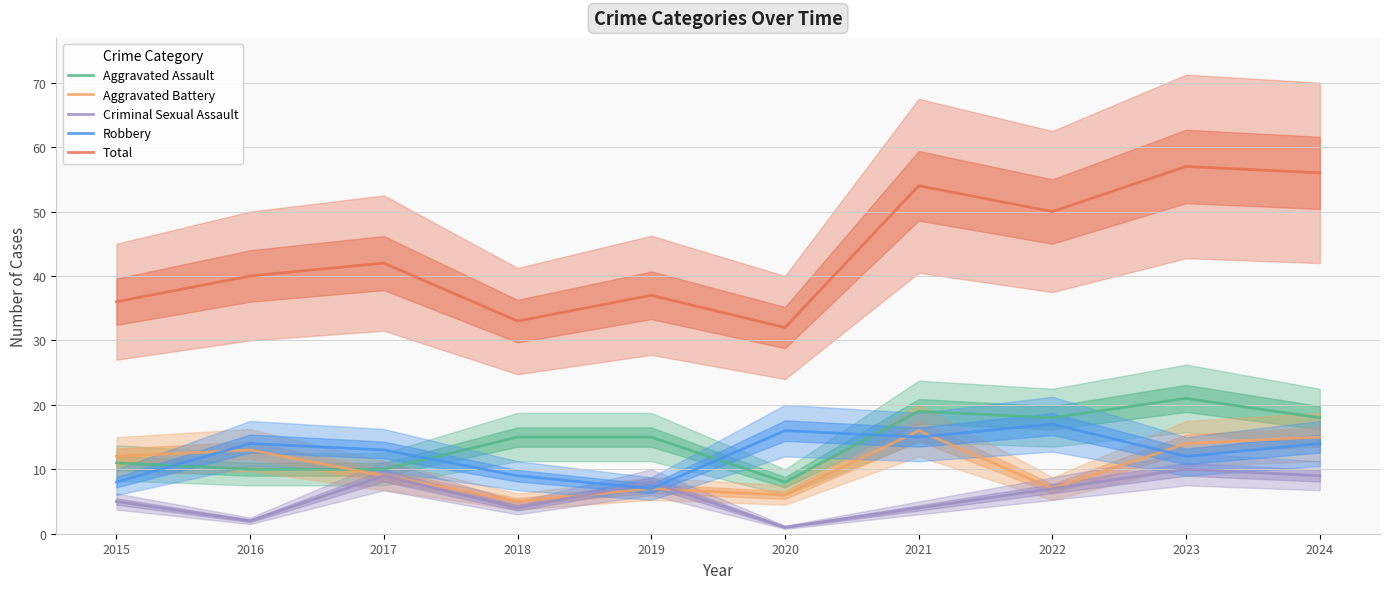

Which series has the largest range (max minus min)?

Total